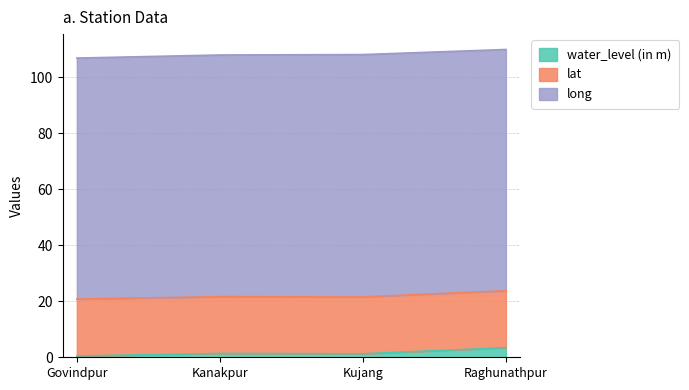

What is the spread (max minus min) of values at Kanakpur?

84.9